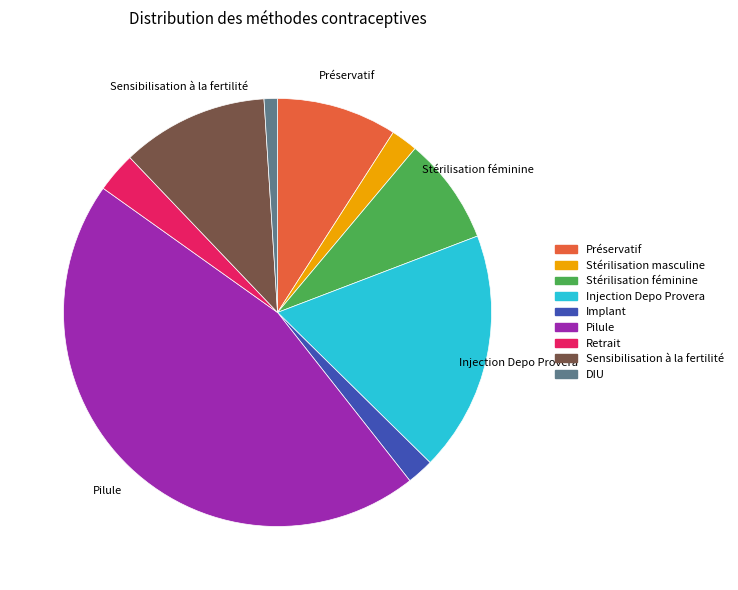

Which slice is the smallest?

DIU